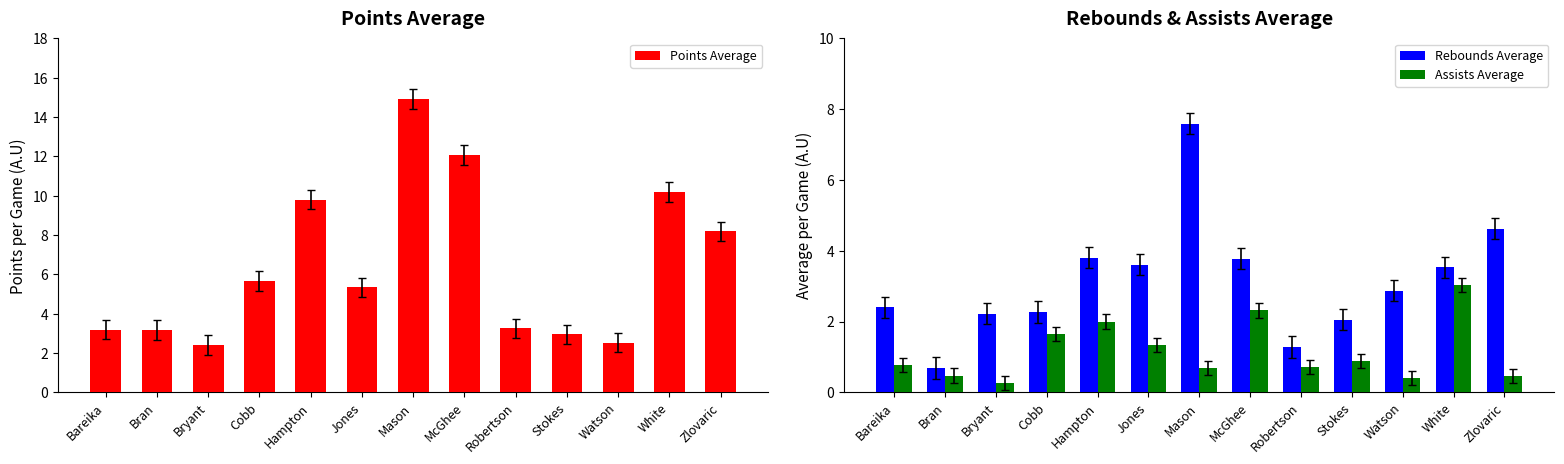

Reading left to right, transcribe all the data shown in this chart.

Points Average: Bareika=3.2	Bran=3.2	Bryant=2.4	Cobb=5.7	Hampton=9.8	Jones=5.3	Mason=14.9	McGhee=12.1	Robertson=3.2	Stokes=2.9	Watson=2.5	White=10.2	Zlovaric=8.2
Rebounds Average: Bareika=2.4	Bran=0.7	Bryant=2.2	Cobb=2.3	Hampton=3.8	Jones=3.6	Mason=7.6	McGhee=3.8	Robertson=1.3	Stokes=2.1	Watson=2.9	White=3.5	Zlovaric=4.6
Assists Average: Bareika=0.8	Bran=0.5	Bryant=0.3	Cobb=1.7	Hampton=2.0	Jones=1.3	Mason=0.7	McGhee=2.3	Robertson=0.7	Stokes=0.9	Watson=0.4	White=3.0	Zlovaric=0.5